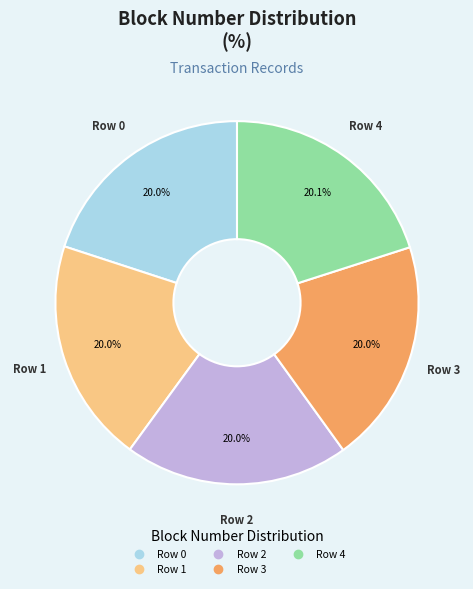

To the nearest percent, what portion does Row 1 represent?

20%